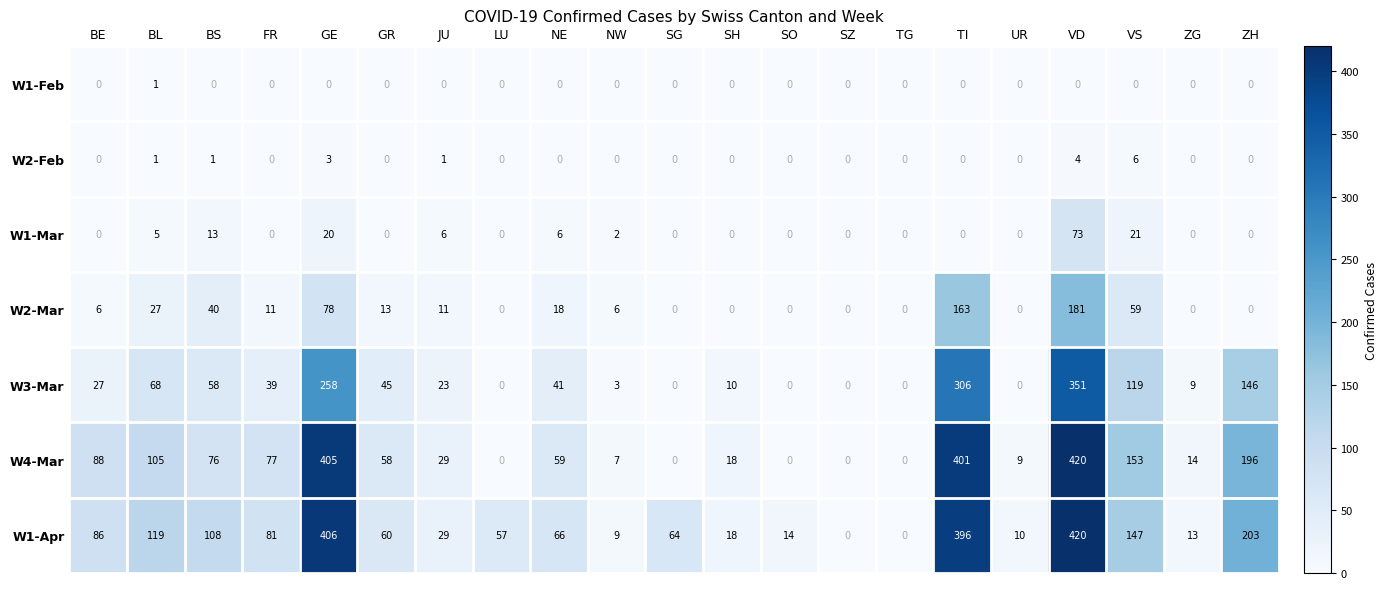

What is the sum of the W3-Mar values at BL and BS?

126